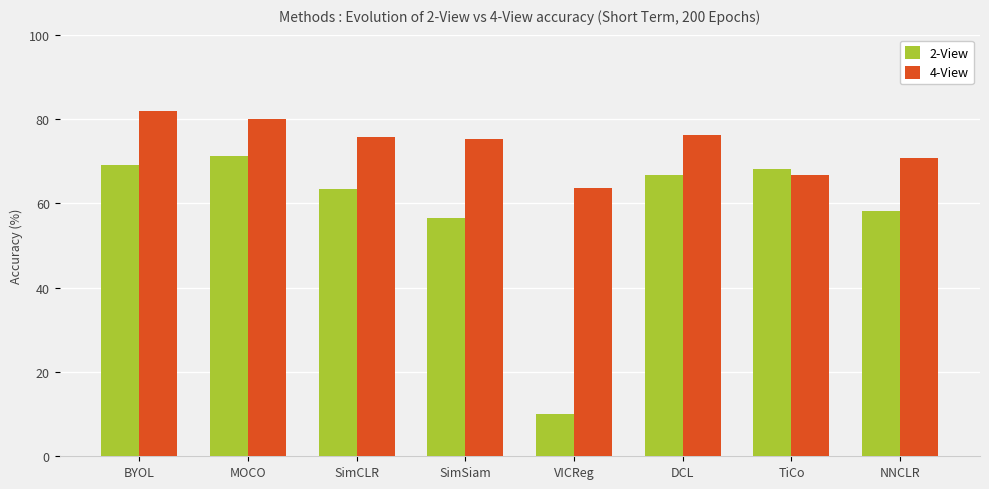

At how many categories does at least one series exceed 50?

8